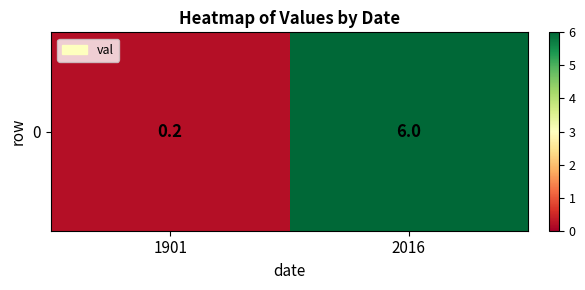

What is the change in value from 1901 to 2016?

+5.8